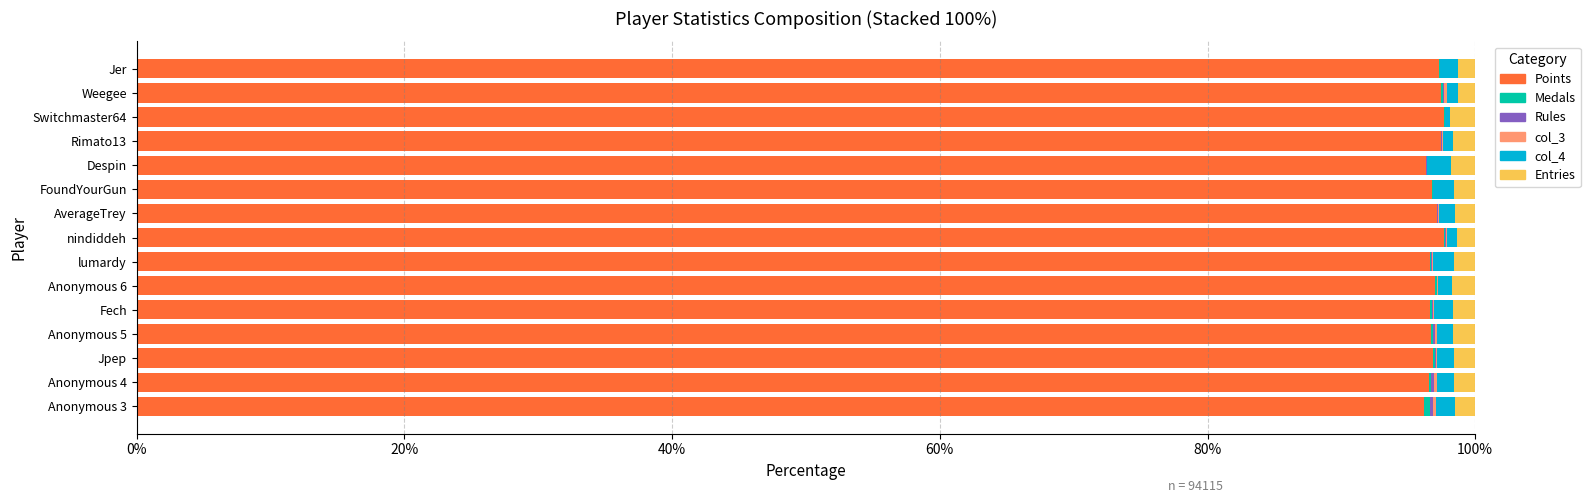

What is the highest value of the Points series?

97.7